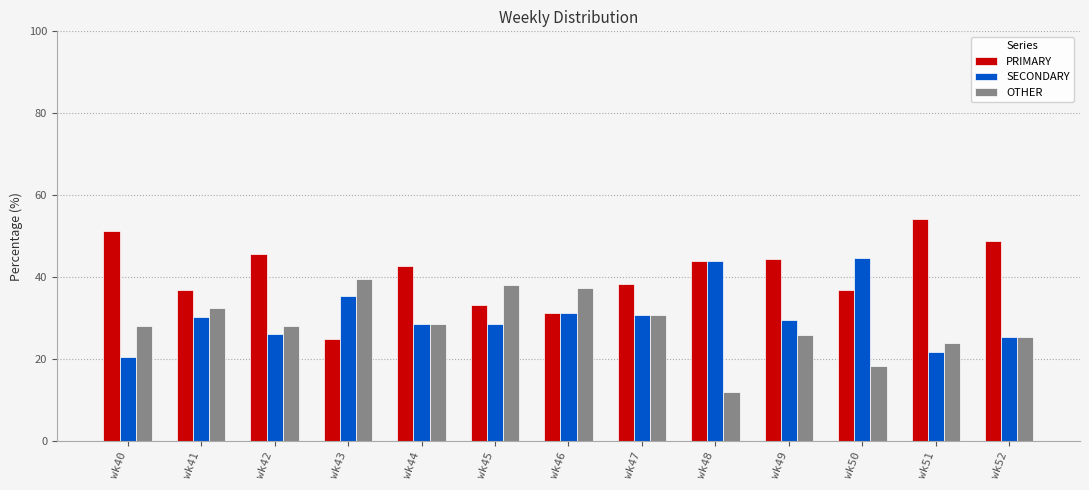

What is the lowest value of the OTHER series?

12.0